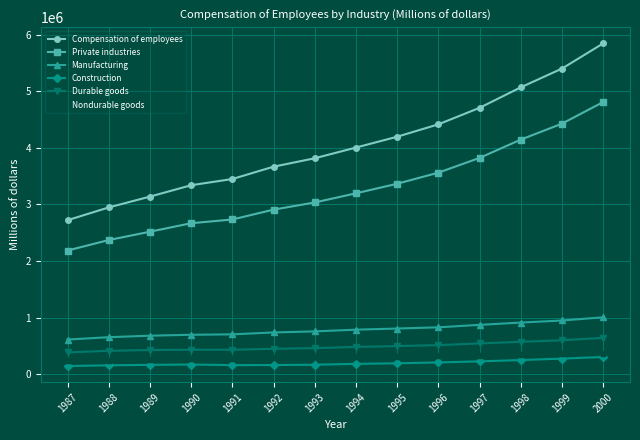

Is it true that Durable goods equals 163217 at 1997?

False